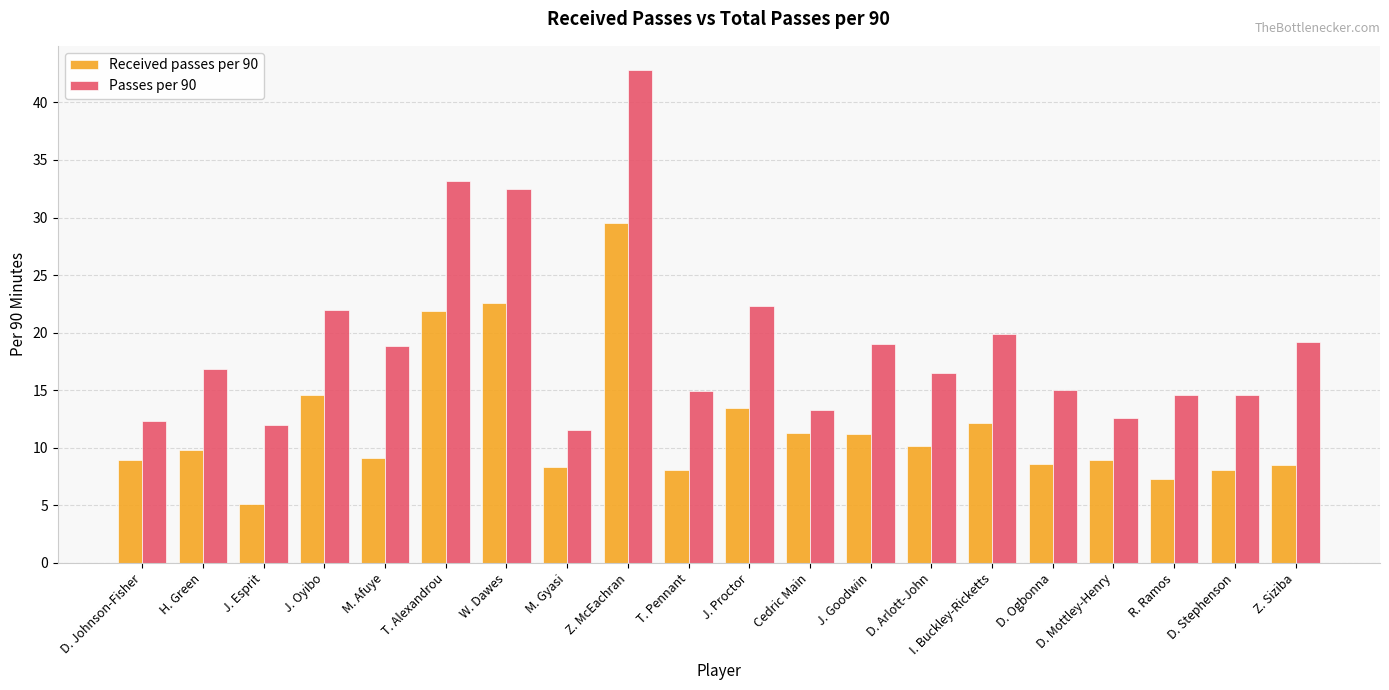

At which label does Passes per 90 first exceed 16?

H. Green